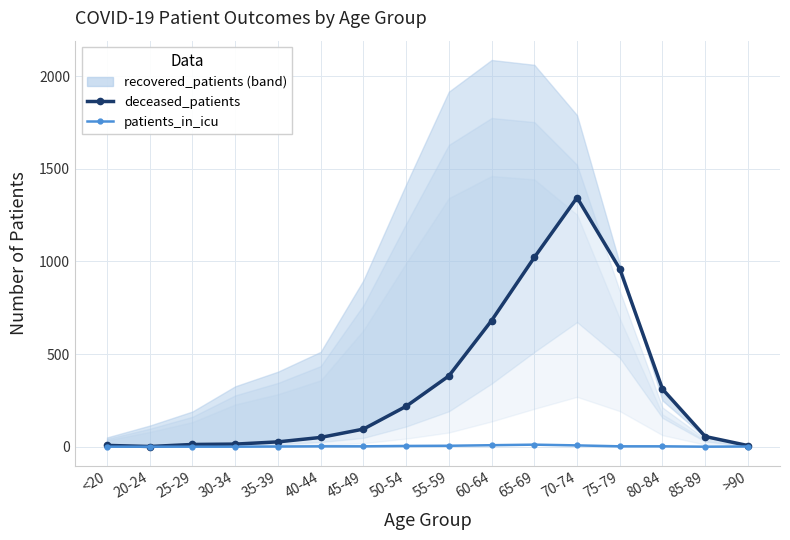

True or false: deceased_patients has more than 1 interior local peaks.

False